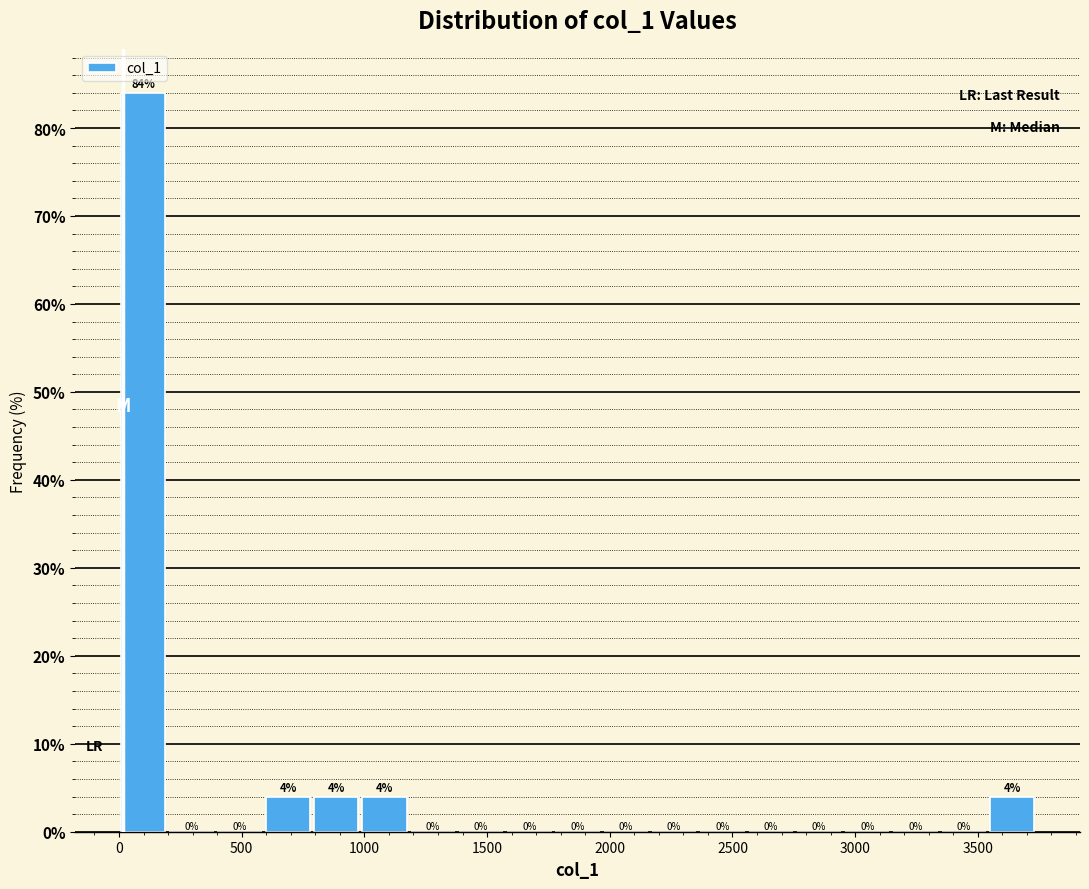

Around what value on the x-axis is the tallest bar? Give the approximate position of its centre, as read against the axis.

100